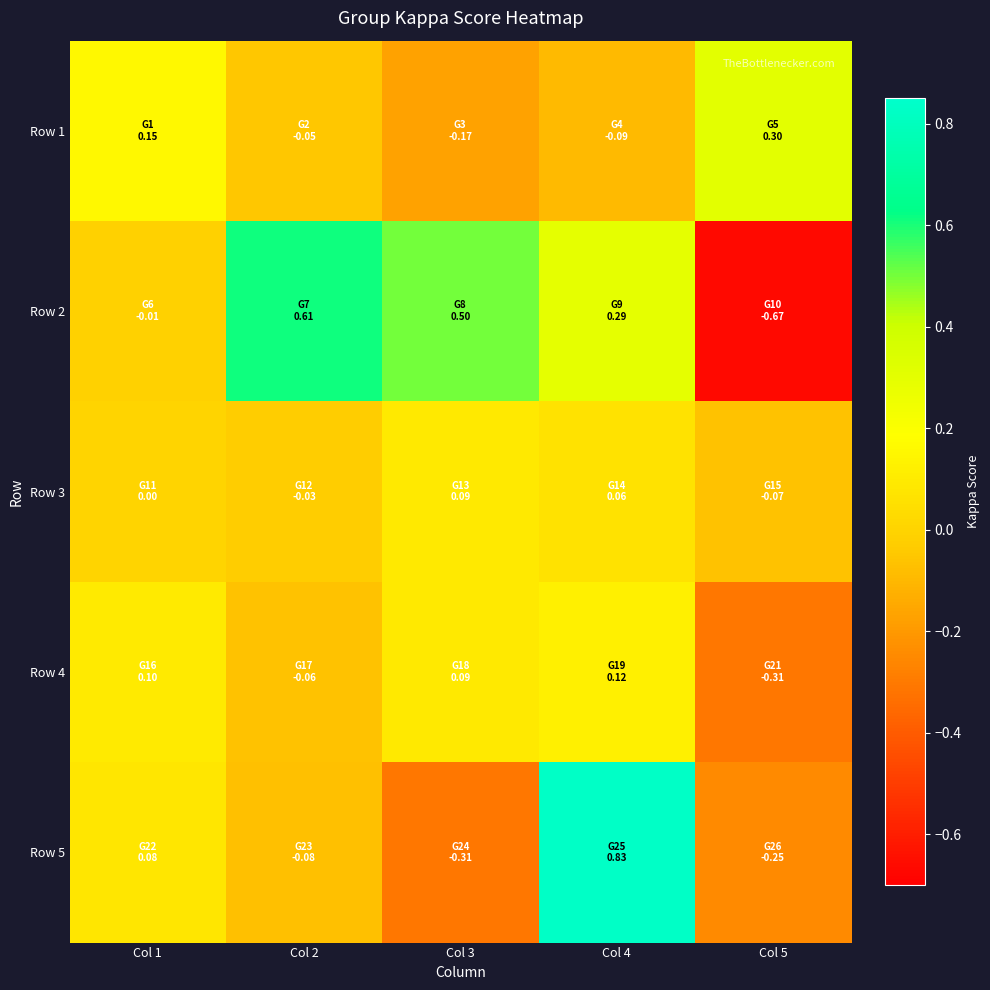

Reading left to right, list all the values displayed in this chart.

Row 1: Col 1=0.2	Col 2=-0.0	Col 3=-0.2	Col 4=-0.1	Col 5=0.3
Row 2: Col 1=-0.0	Col 2=0.6	Col 3=0.5	Col 4=0.3	Col 5=-0.7
Row 3: Col 1=0.0	Col 2=-0.0	Col 3=0.1	Col 4=0.1	Col 5=-0.1
Row 4: Col 1=0.1	Col 2=-0.1	Col 3=0.1	Col 4=0.1	Col 5=-0.3
Row 5: Col 1=0.1	Col 2=-0.1	Col 3=-0.3	Col 4=0.8	Col 5=-0.2